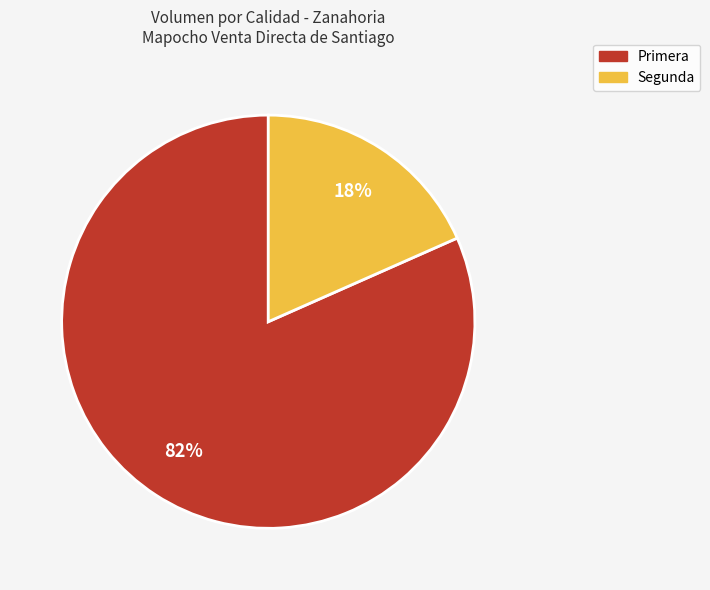

Is there a majority slice in this chart?

Yes